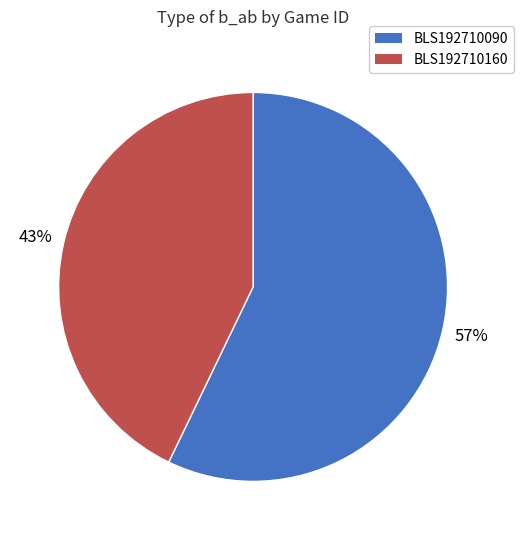

Is there a majority slice in this chart?

Yes